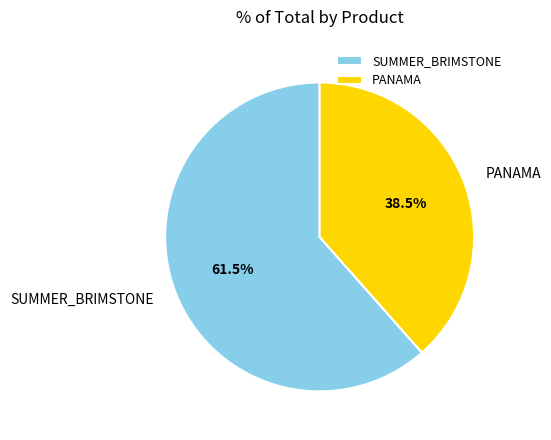

To the nearest percent, what is the combined percentage of SUMMER_BRIMSTONE and PANAMA?

100%